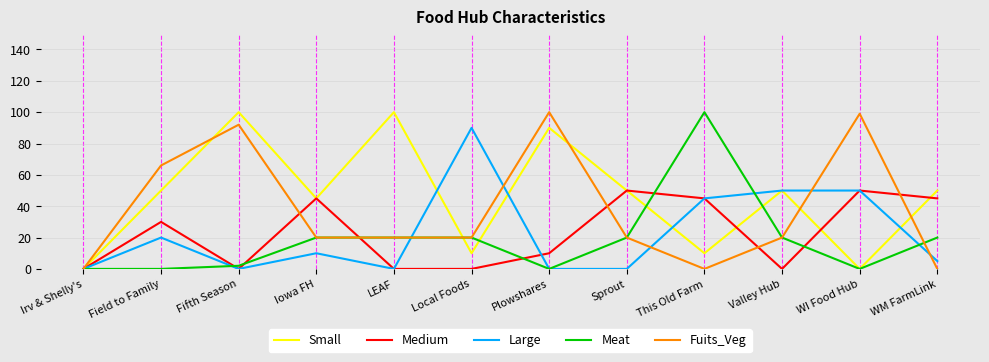

Which series has the largest total across all categories?

Small